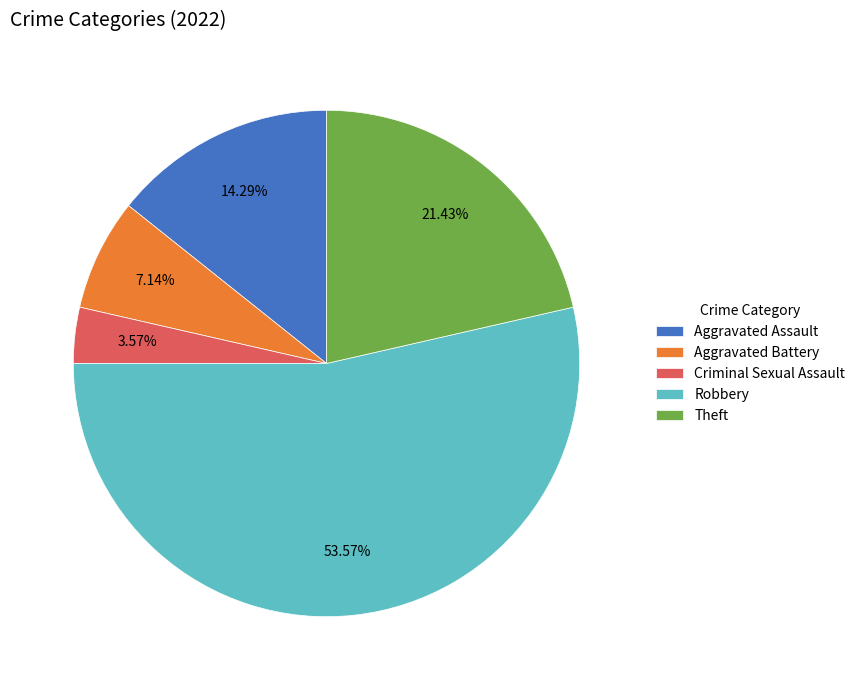

Which category has the biggest portion of the pie?

Robbery